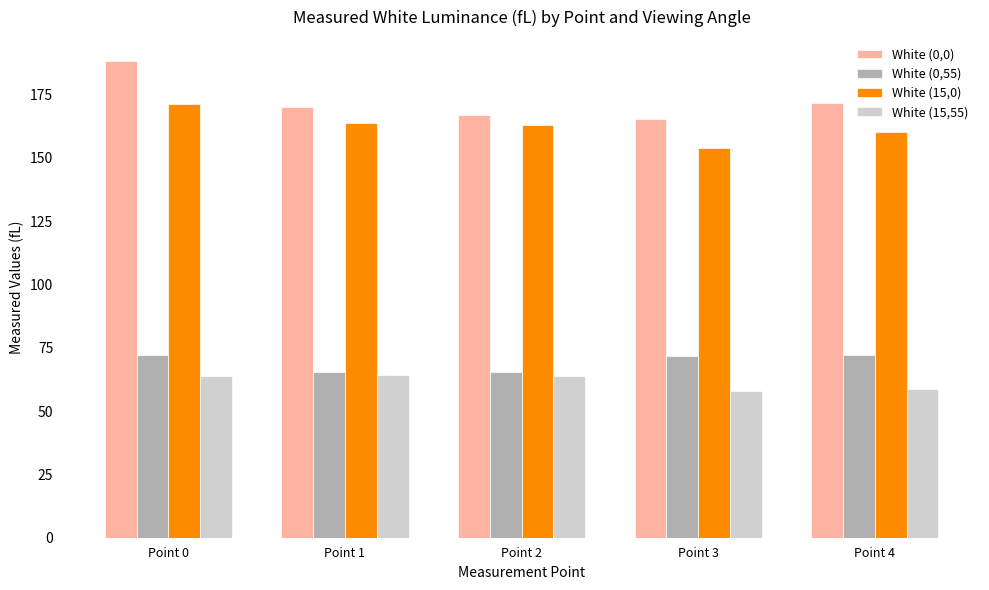

How many data points in White (0,55) are less than 71?

2